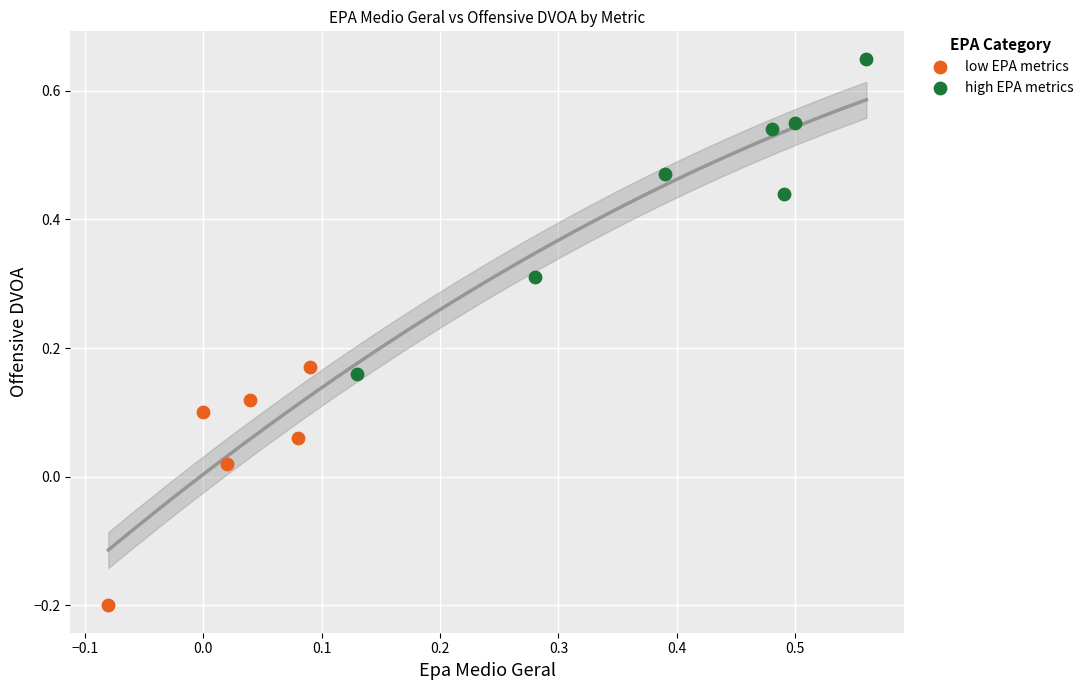

Which series has the widest spread of Y values?

high EPA metrics